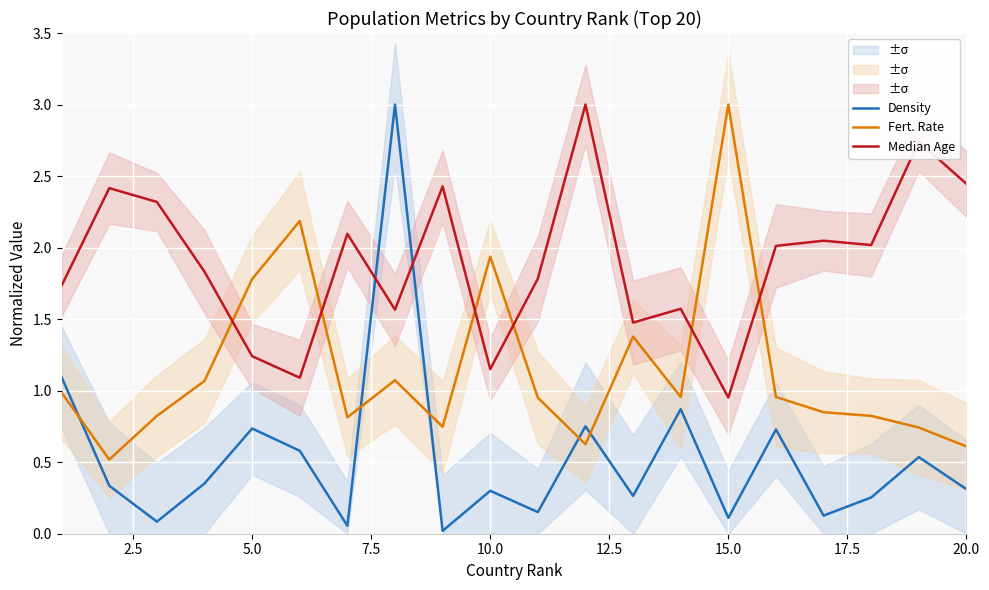

Which series ends up on top after the final intersection of Density and Median Age?

Median Age